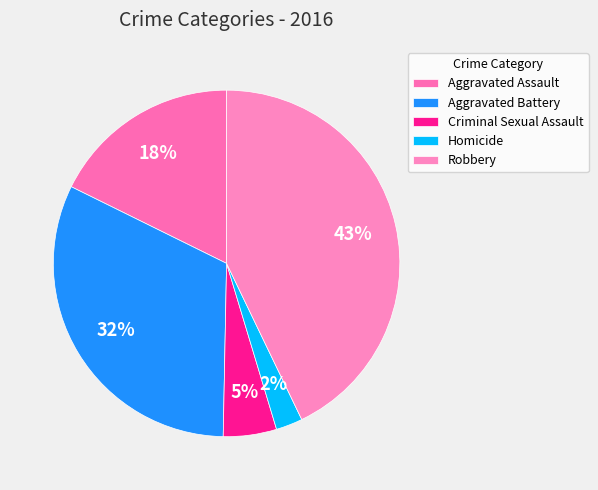

Is it true that Aggravated Assault is 28% of the pie?

False